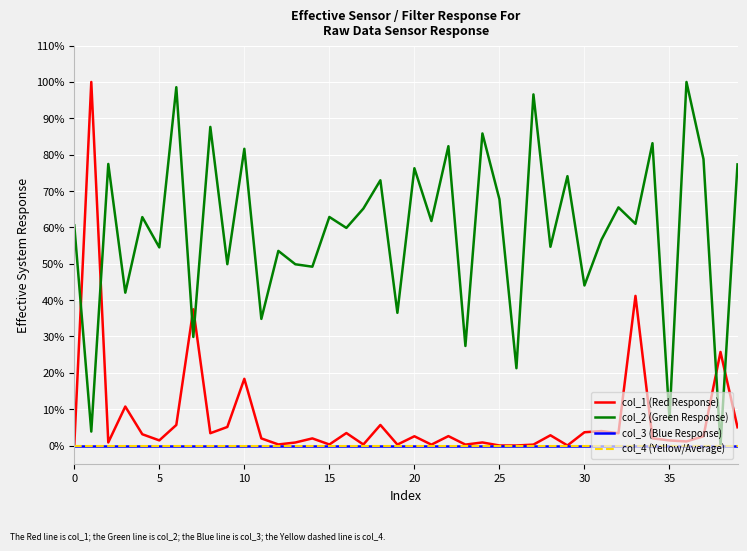

Does the chart display data point markers on the line(s)?

No